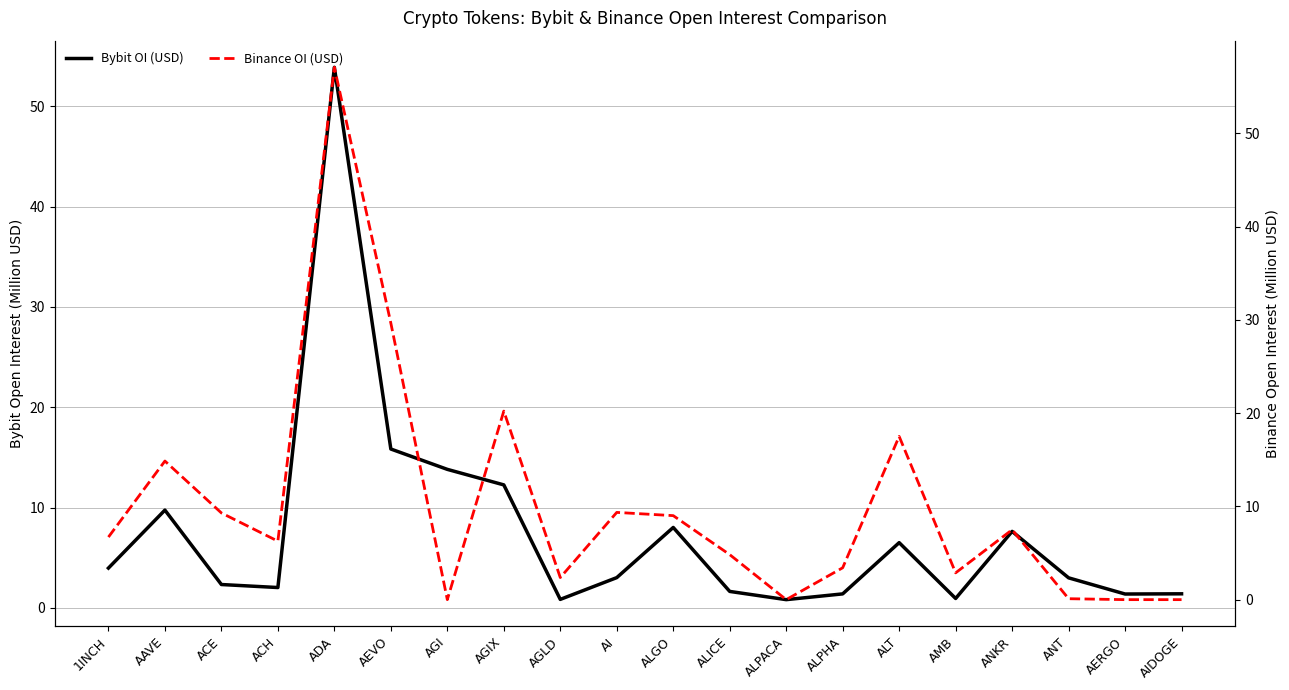

What is the label of the 16th point from the right?

ADA